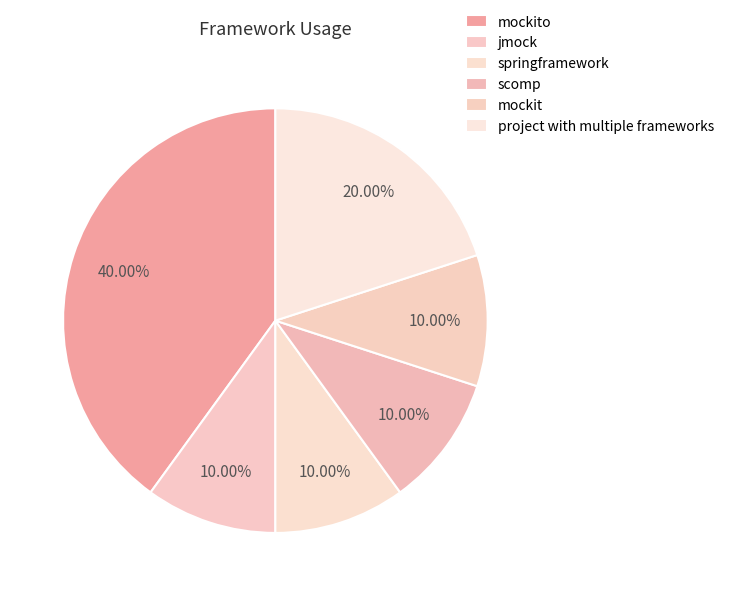

Does project with multiple frameworks account for over 50% of the chart?

No